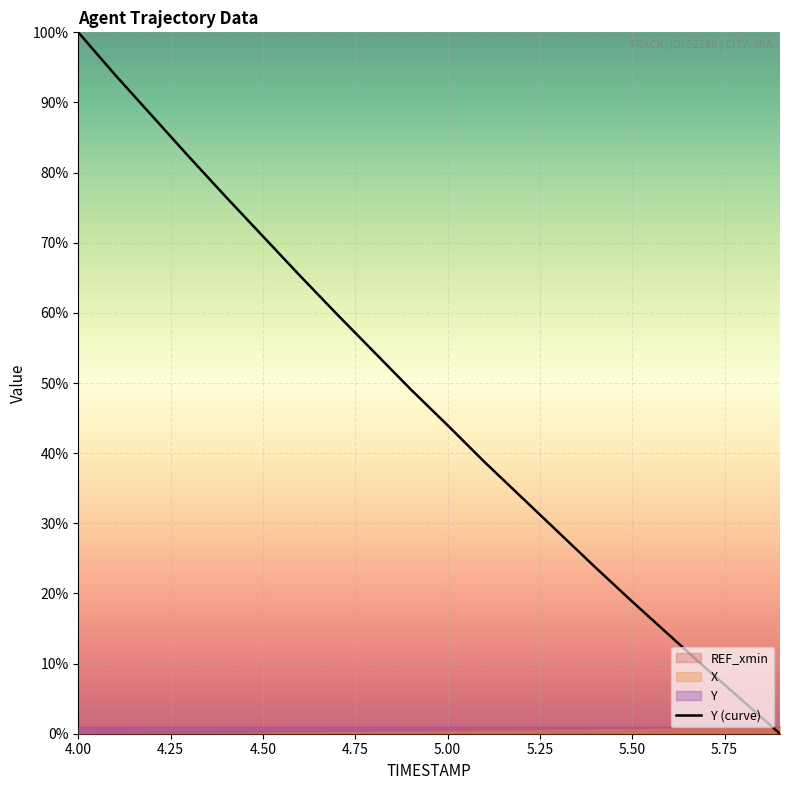

True or false: the data has more than 0 interior local peaks.

False